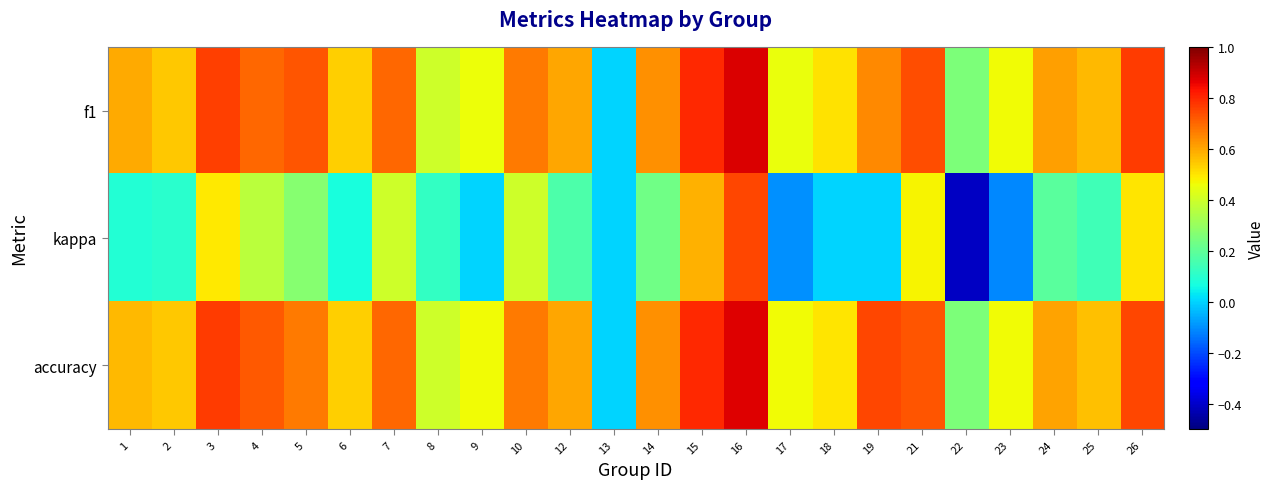

Which has a higher value, 4 or 18?

4